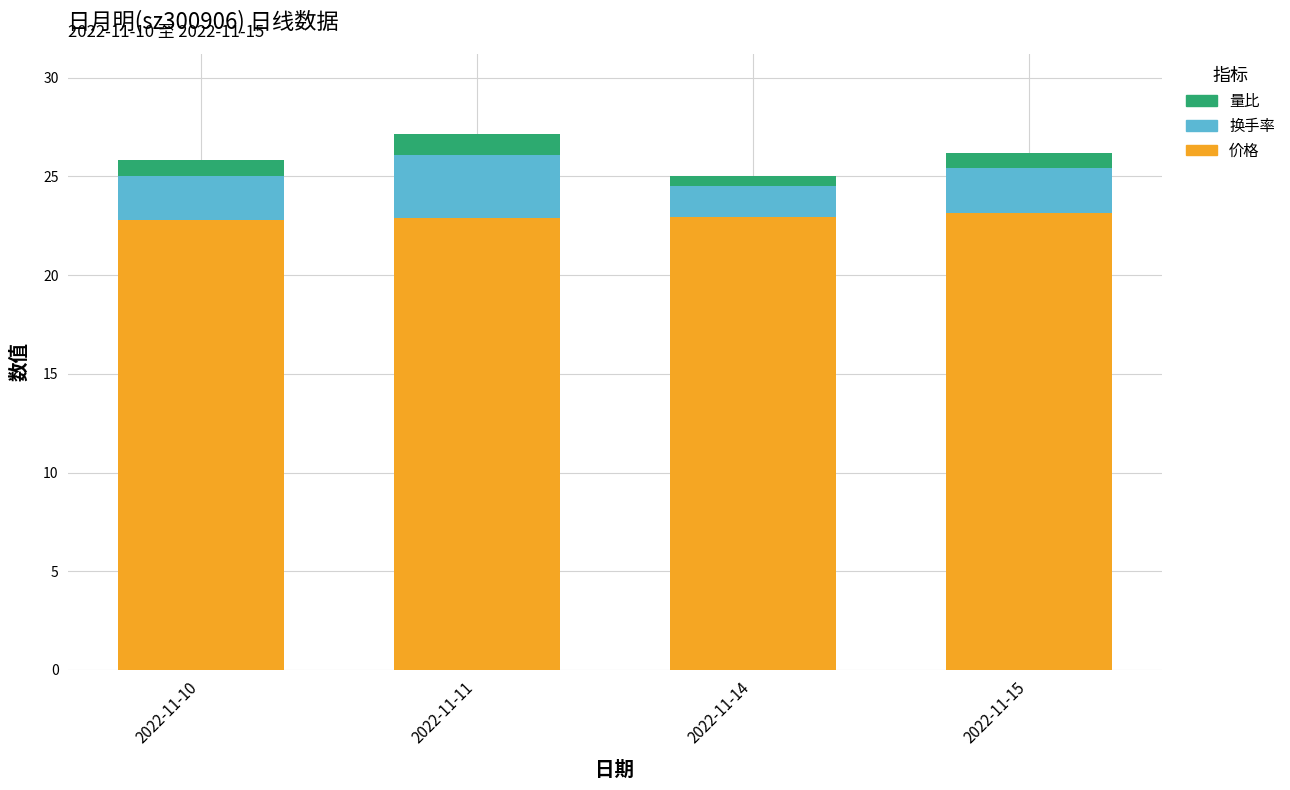

What is the lowest value of the 价格 series?

22.8